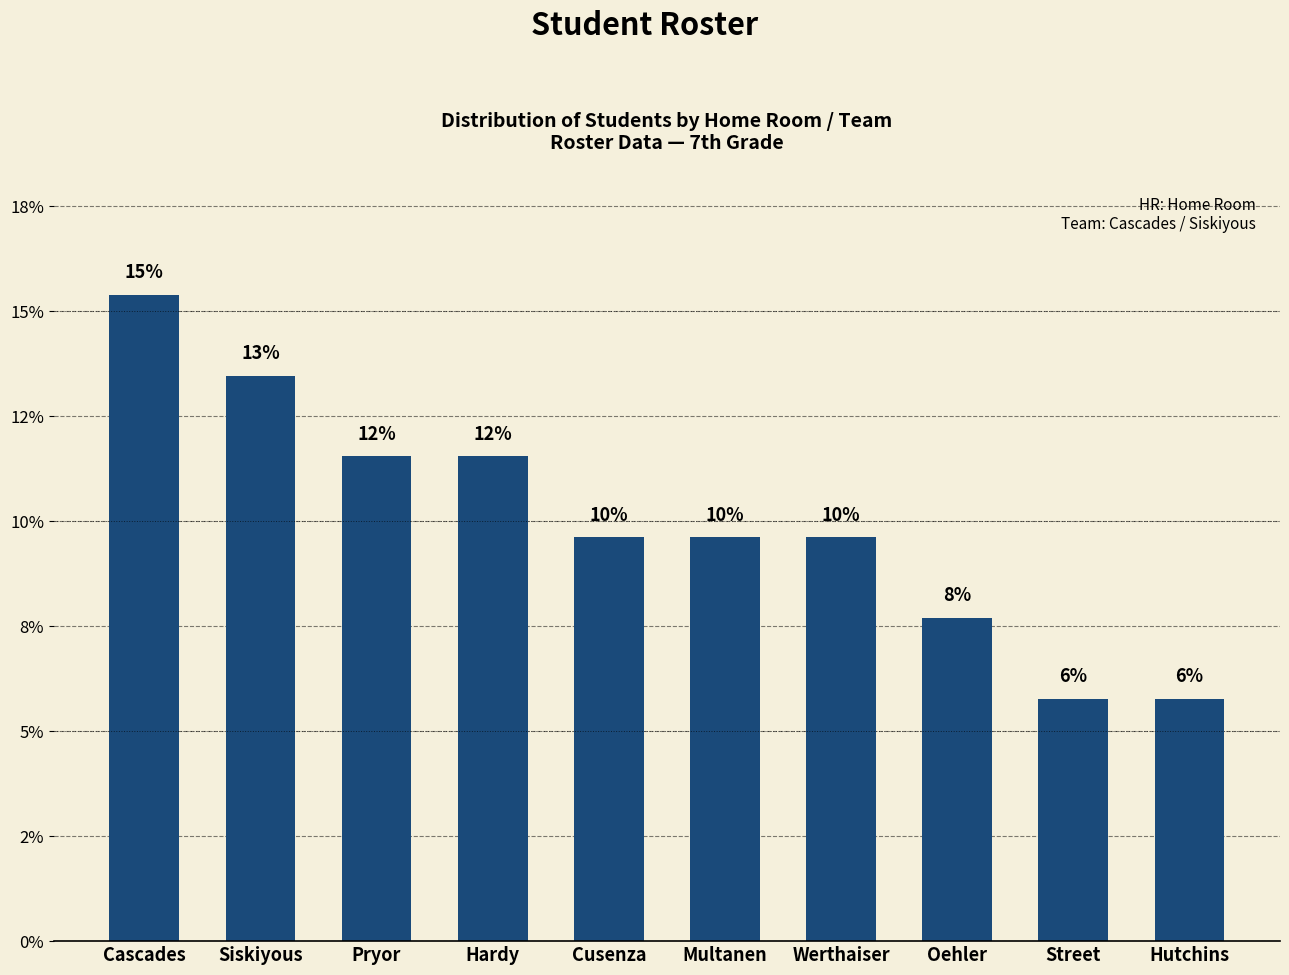

Does the chart contain any negative values?

No